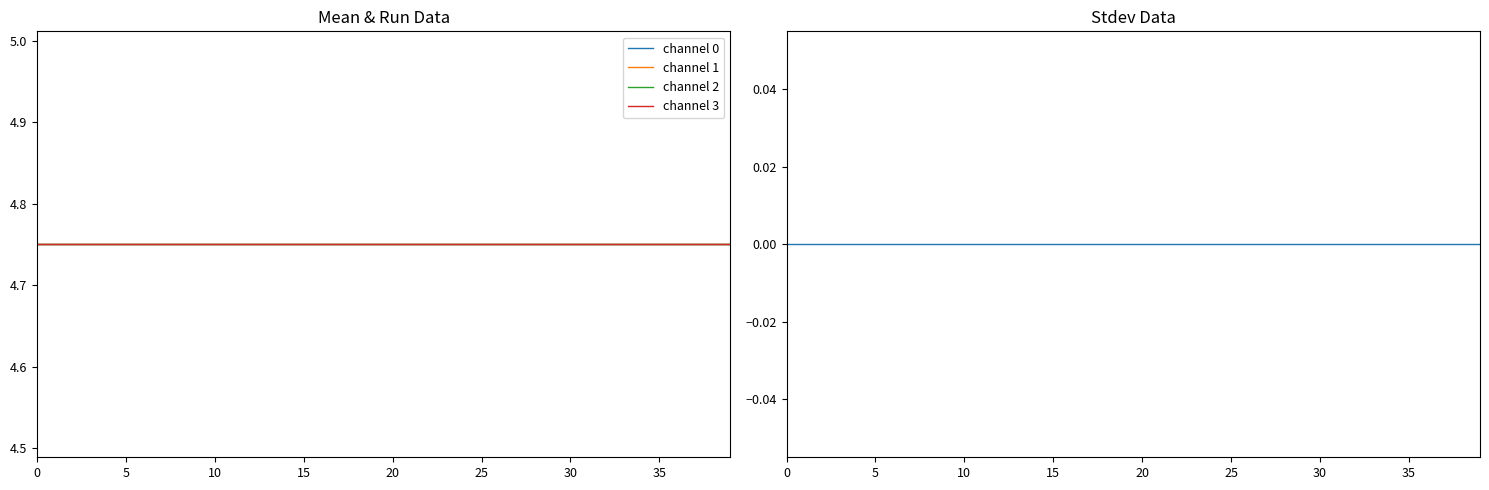

Is the value of channel 0 at 36 greater than the value of channel 3 at 16?

No